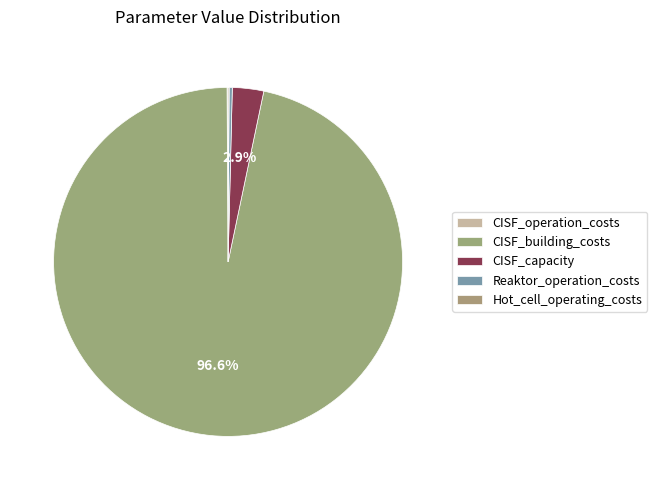

To the nearest percent, what is the difference between the largest and smallest slice percentages?

97%